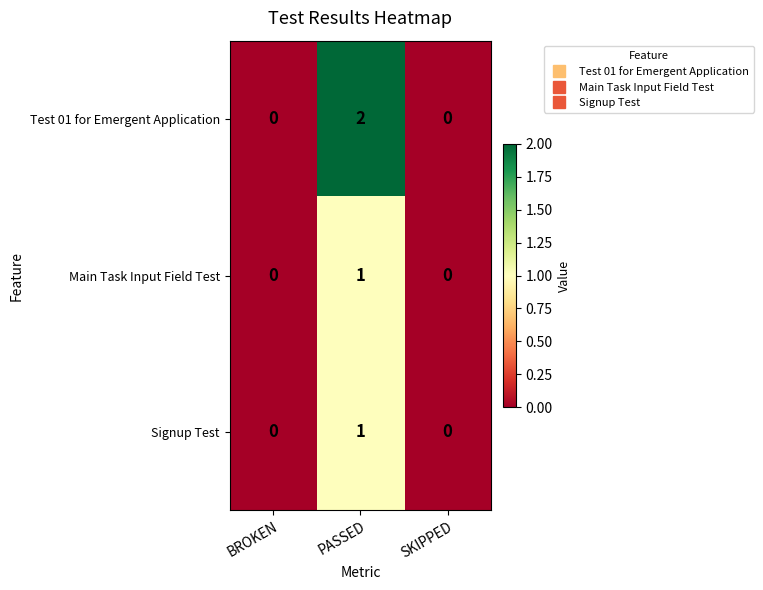

The Signup Test series shows 0 at SKIPPED. True or false?

True